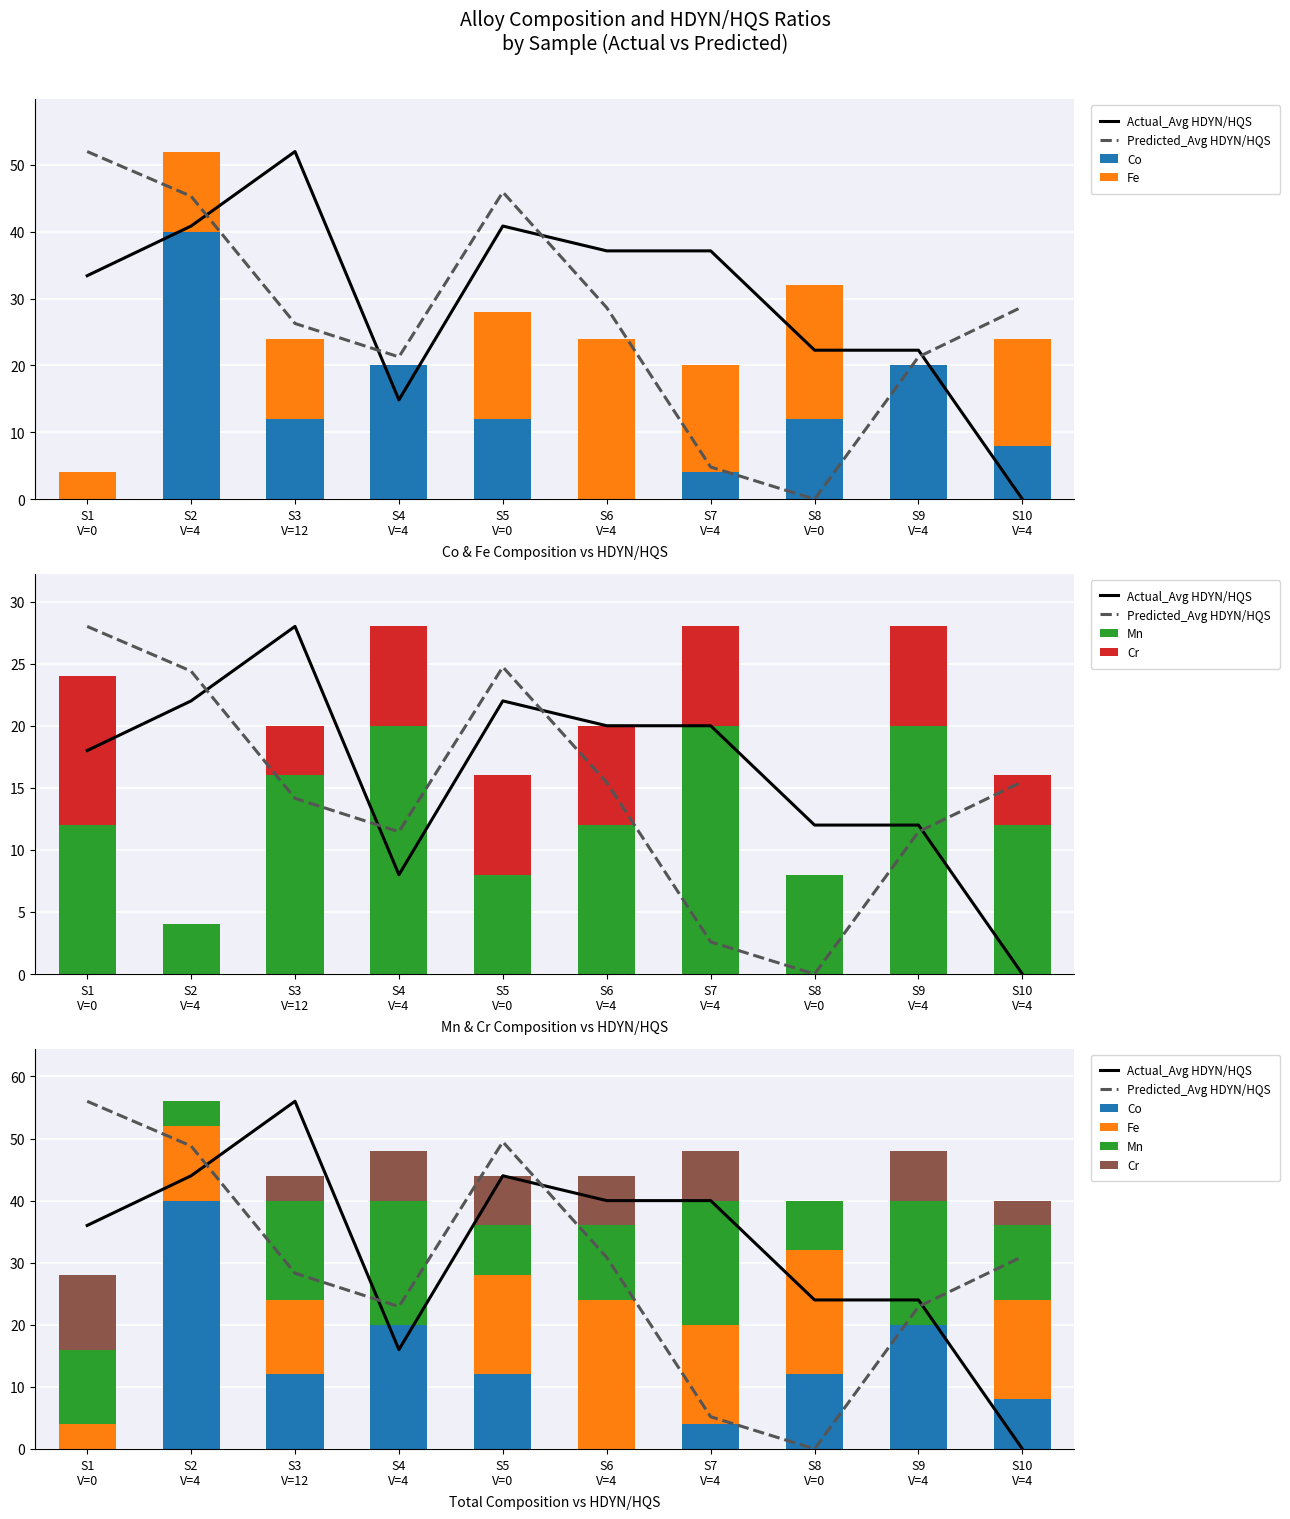

What is the total value across all series at S10
V=4?

71.0